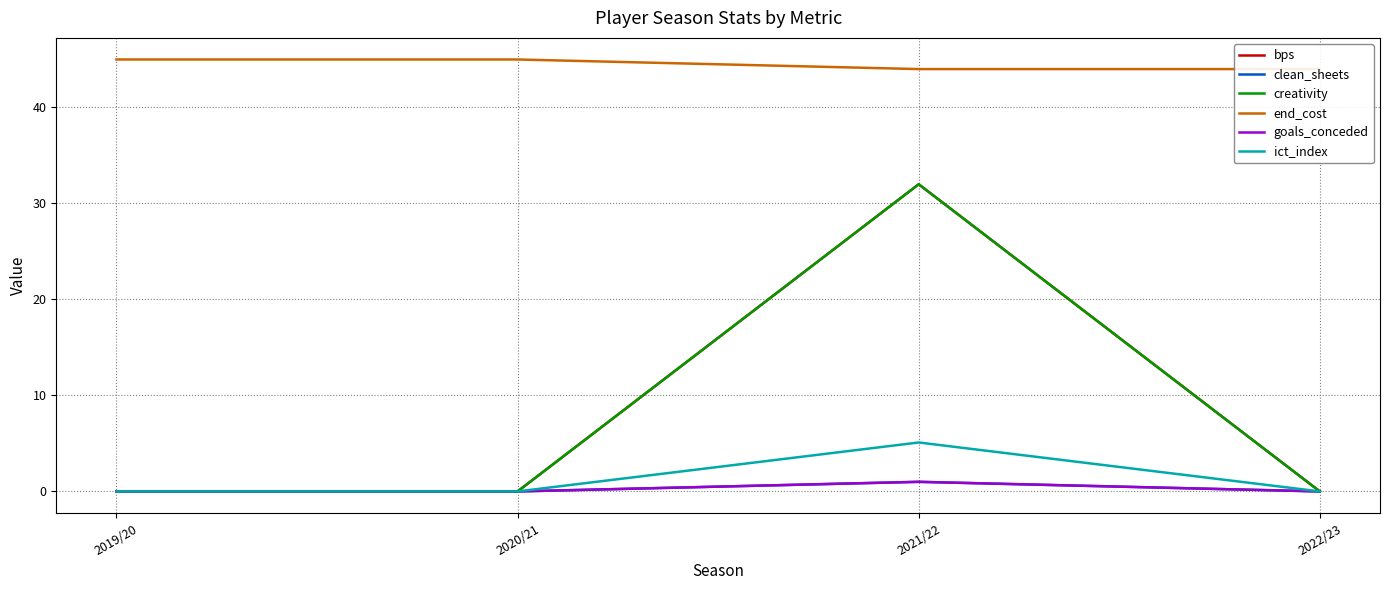

Reading right to left, list all the values displayed in this chart.

bps: 2022/23=0.0	2021/22=32.0	2020/21=0.0	2019/20=0.0
clean_sheets: 2022/23=0.0	2021/22=1.0	2020/21=0.0	2019/20=0.0
creativity: 2022/23=0.0	2021/22=32.0	2020/21=0.0	2019/20=0.0
end_cost: 2022/23=44.0	2021/22=44.0	2020/21=45.0	2019/20=45.0
goals_conceded: 2022/23=0.0	2021/22=1.0	2020/21=0.0	2019/20=0.0
ict_index: 2022/23=0.0	2021/22=5.1	2020/21=0.0	2019/20=0.0